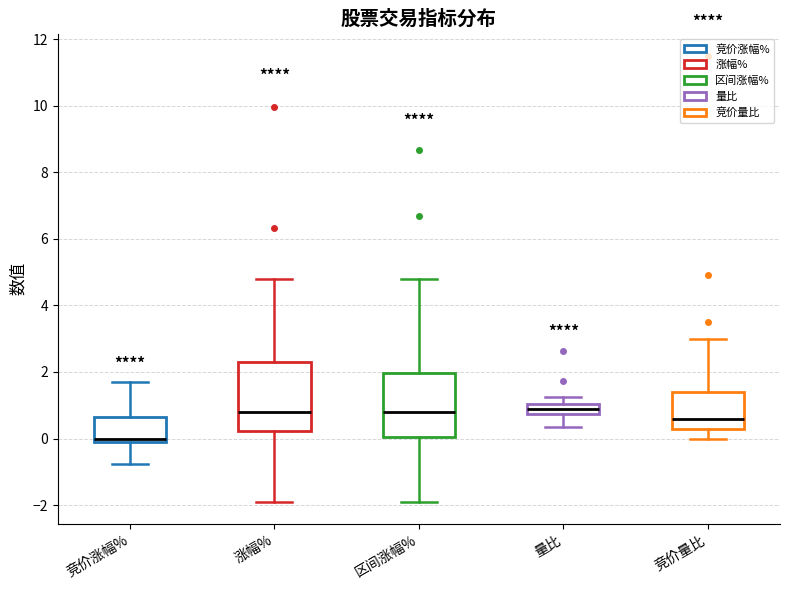

Reading left to right, transcribe this box plot: for each box, give where its median line is, the range the box spans, and where its two whiskers end, as read against the y-axis. The values are not printed on the chart, so give them approximately, as read against the axis.

竞价涨幅%: median 0.0, box -0.2 to 0.6, whiskers -0.8 to 1.8
涨幅%: median 0.8, box 0.2 to 2.4, whiskers -1.8 to 4.8
区间涨幅%: median 0.8, box 0.0 to 2.0, whiskers -1.8 to 4.8
量比: median 0.8 (inside the box), box 0.8 to 1.0, whiskers 0.4 to 1.2
竞价量比: median 0.6, box 0.4 to 1.4, whiskers 0.0 to 3.0